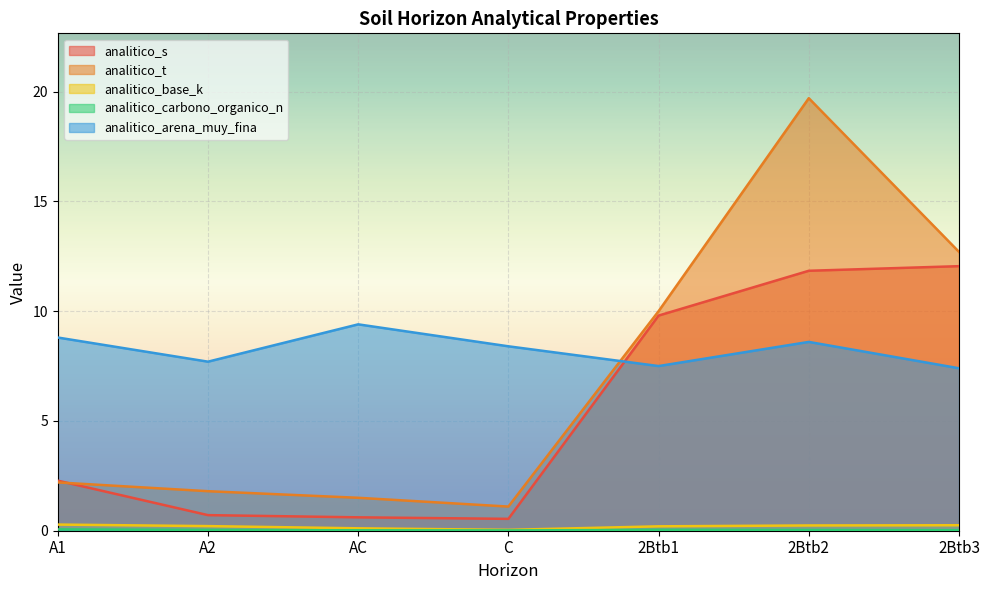

After their last crossing, which series has the higher values: analitico_t or analitico_s?

analitico_t